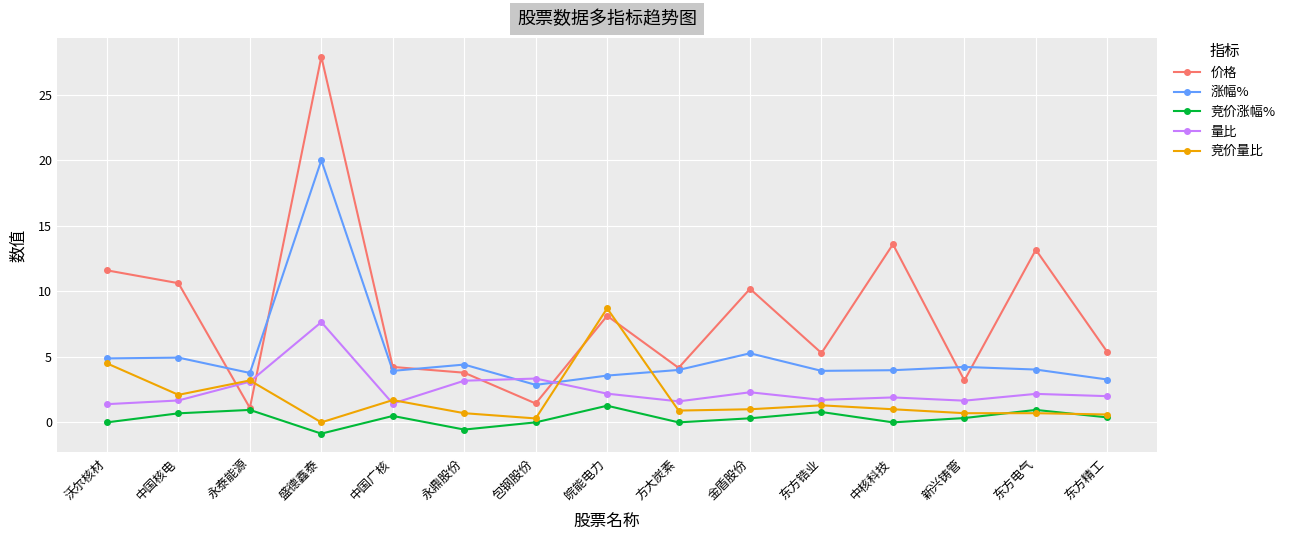

What are all the series names shown in the legend?

价格, 涨幅%, 竞价涨幅%, 量比, 竞价量比